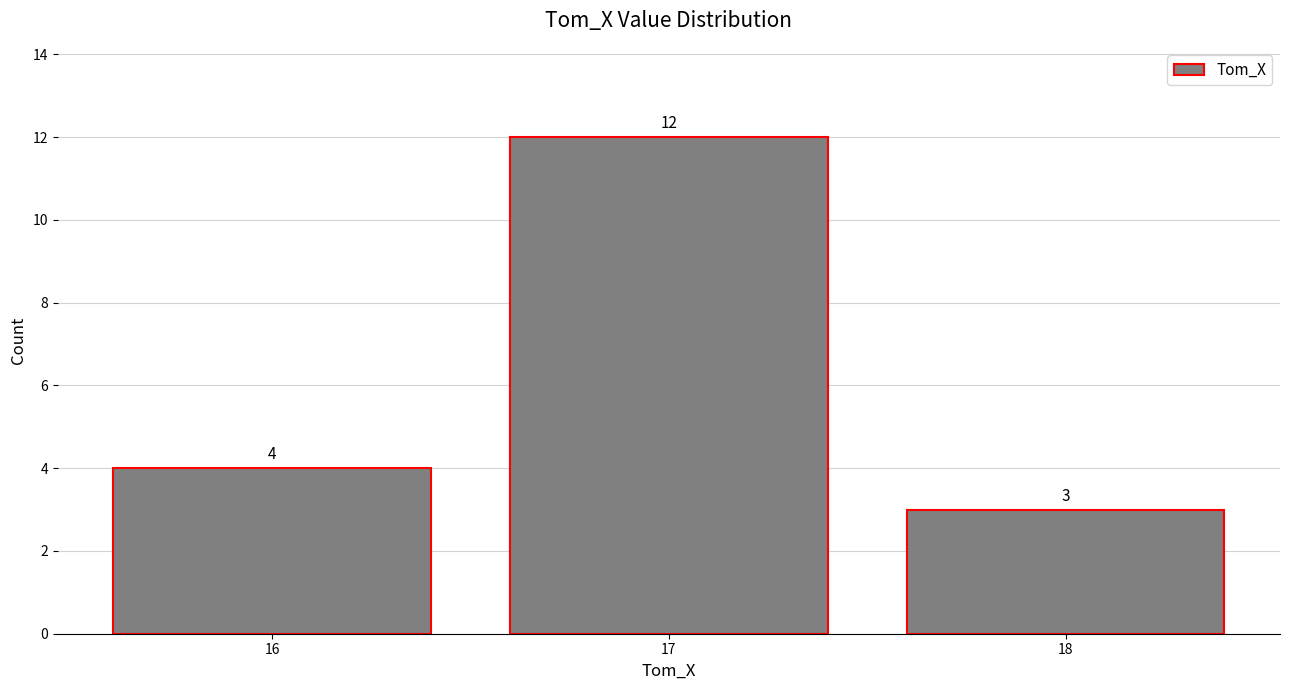

Reading left to right, extract all data points from this chart.

16=4	17=12	18=3